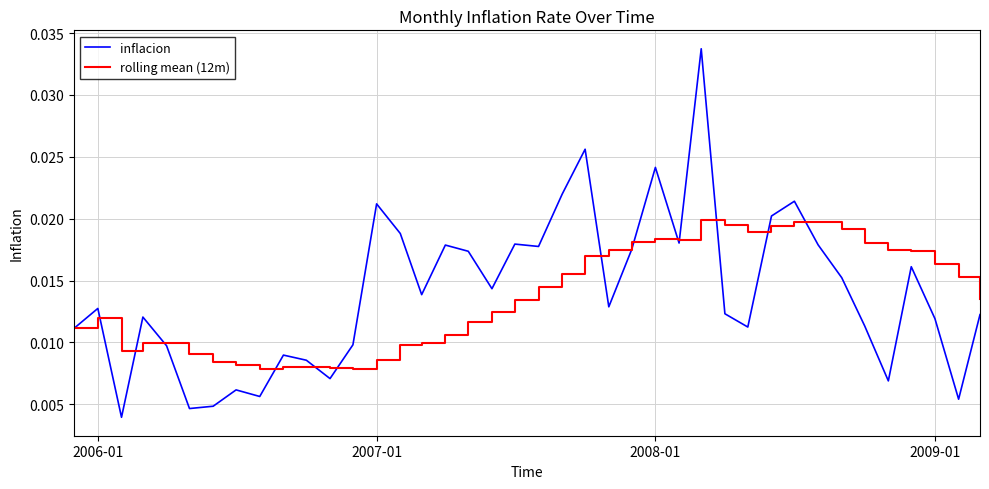

True or false: inflacion has more than 0 interior local peaks.

True